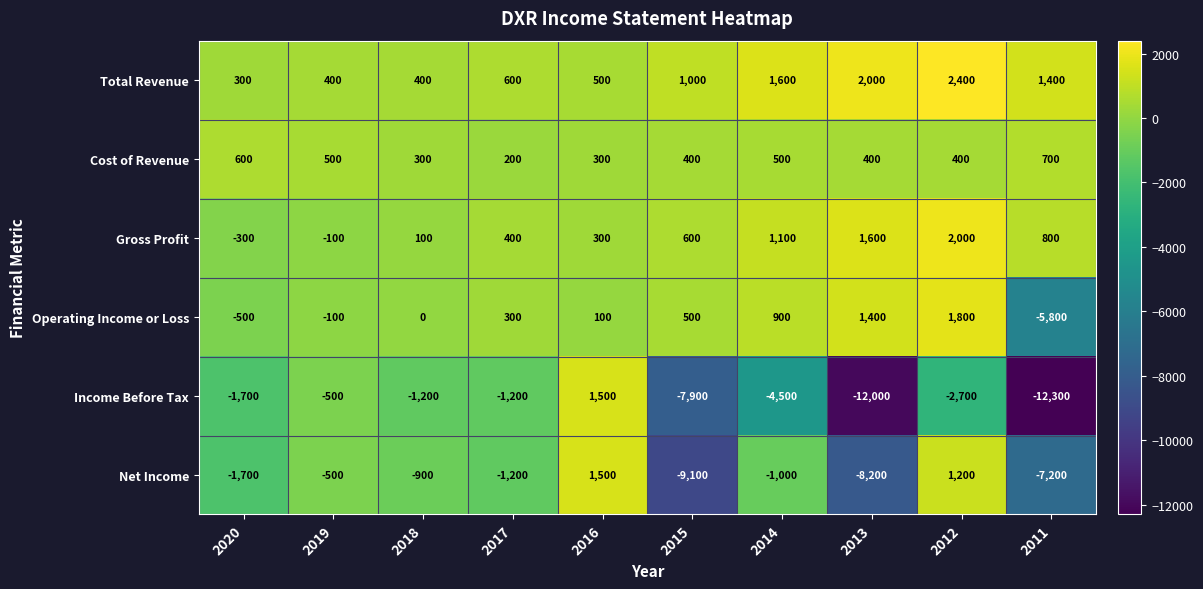

What is the difference between the Total Revenue values at 2015 and 2014?

600